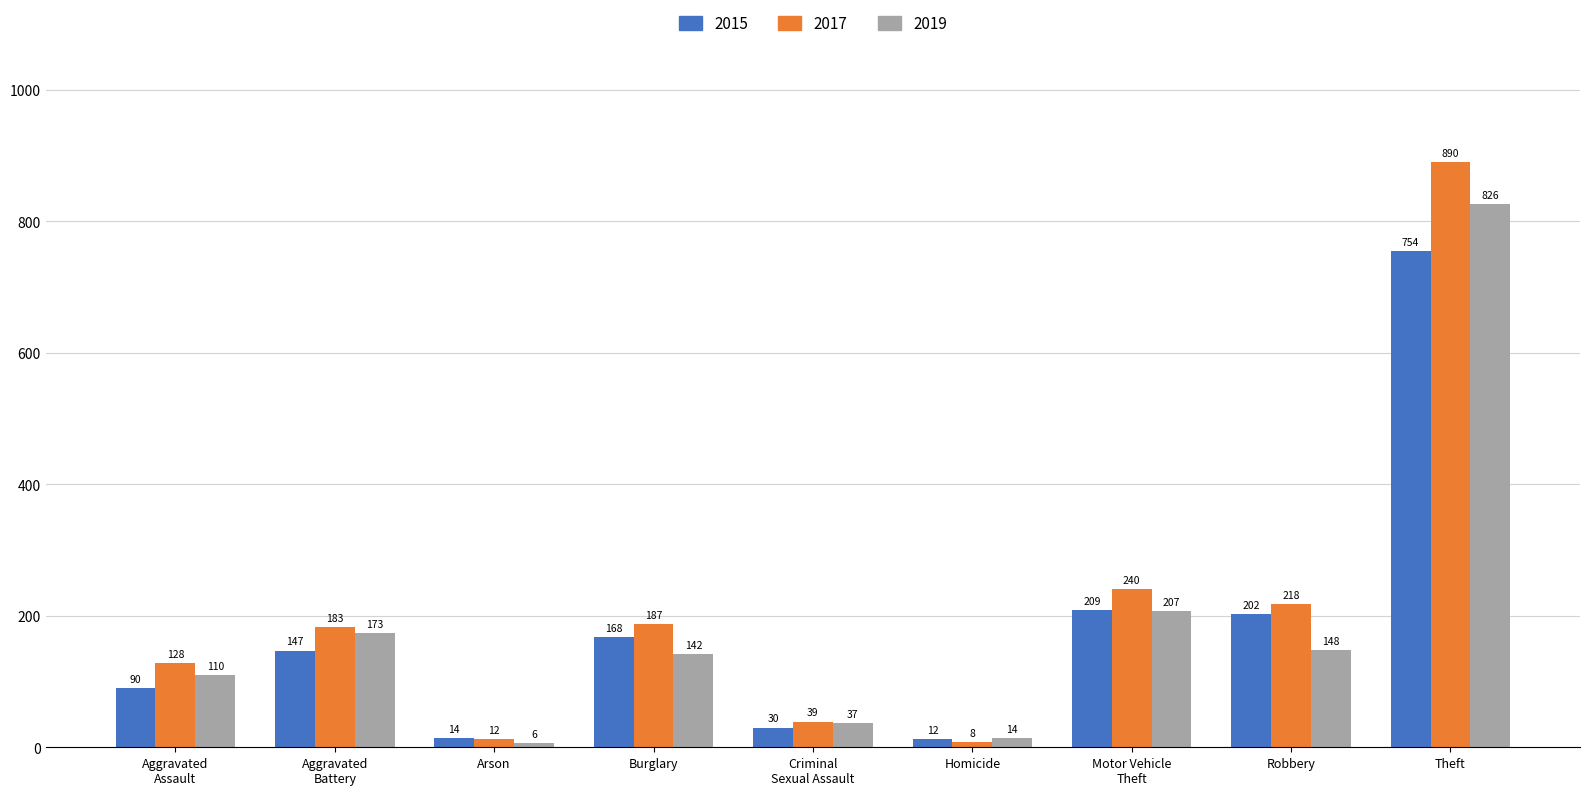

The value of 2017 at Burglary is 79. True or false?

False